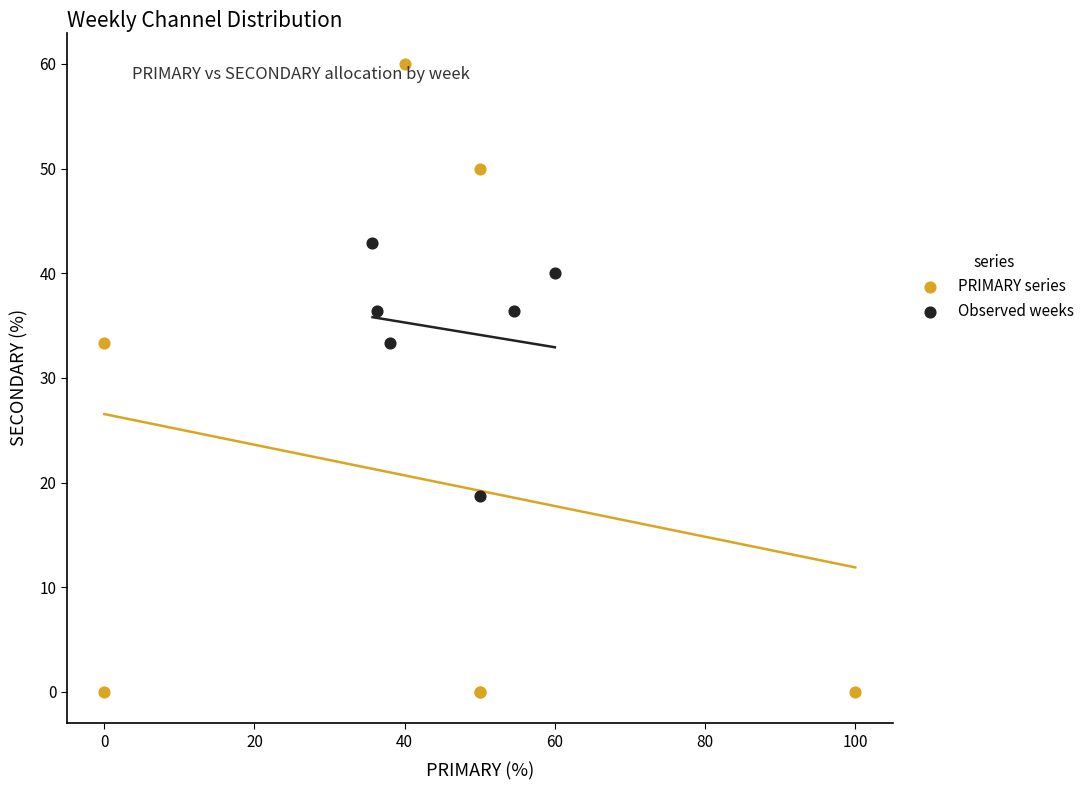

Which series has the largest Y range (max minus min)?

PRIMARY series